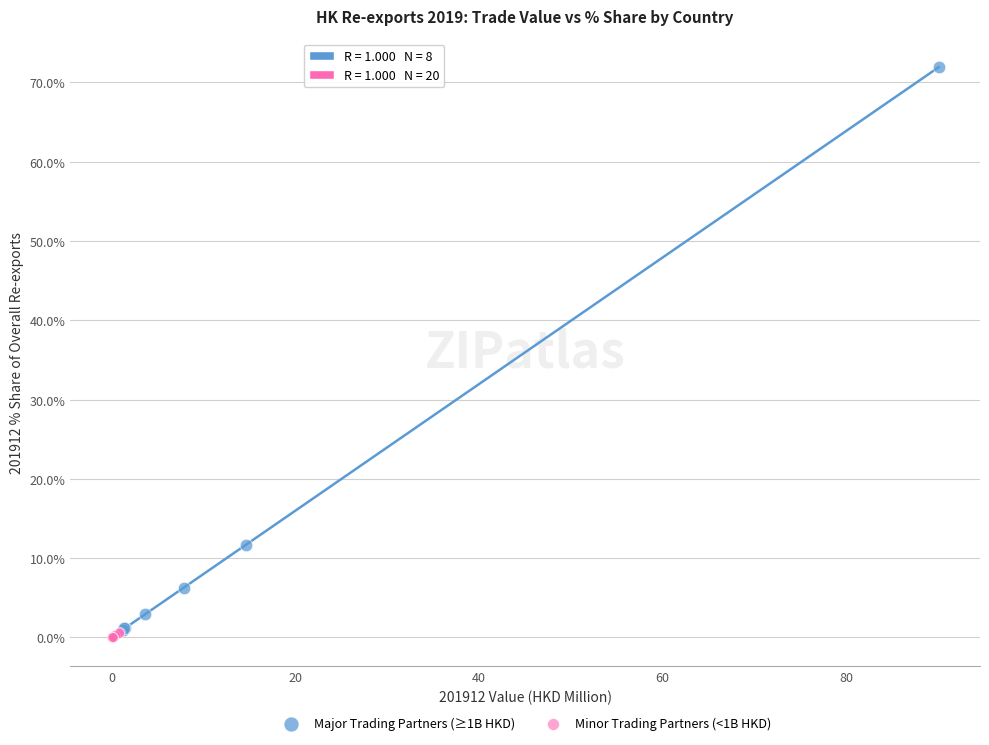

What are all the series names shown in the legend?

Major Trading Partners (≥1B HKD), Minor Trading Partners (<1B HKD)